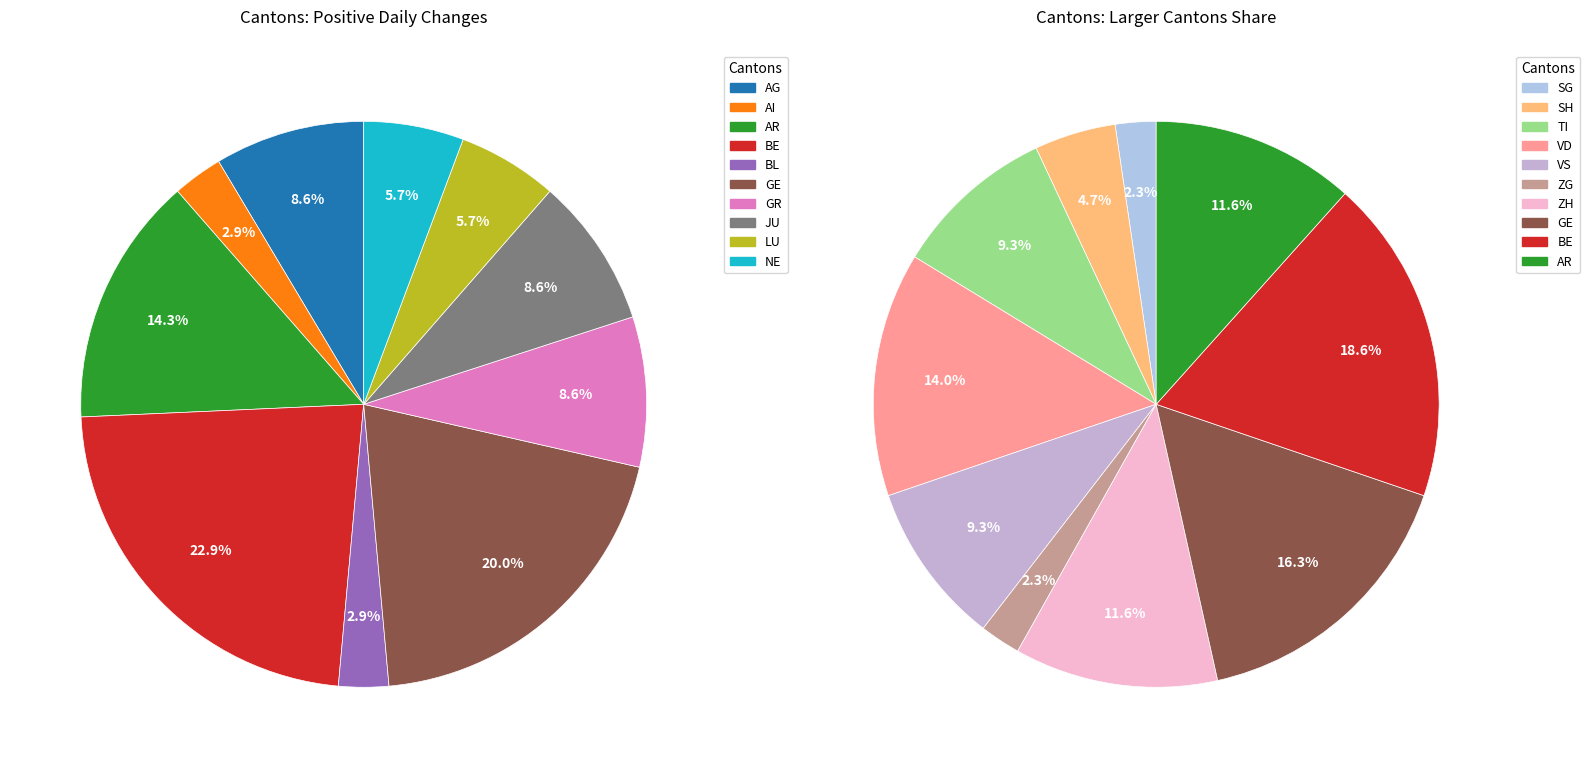

What is the change in value from BE to BL?

-7